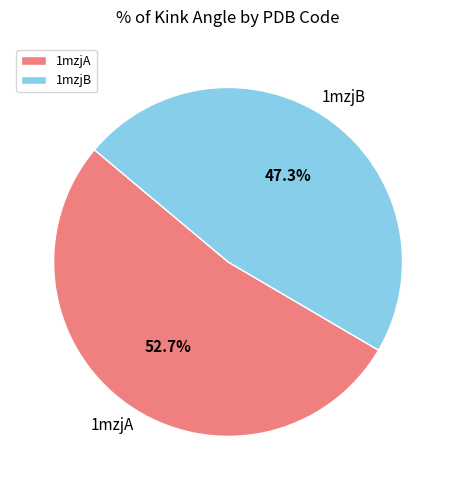

How many segments does this pie chart have?

2